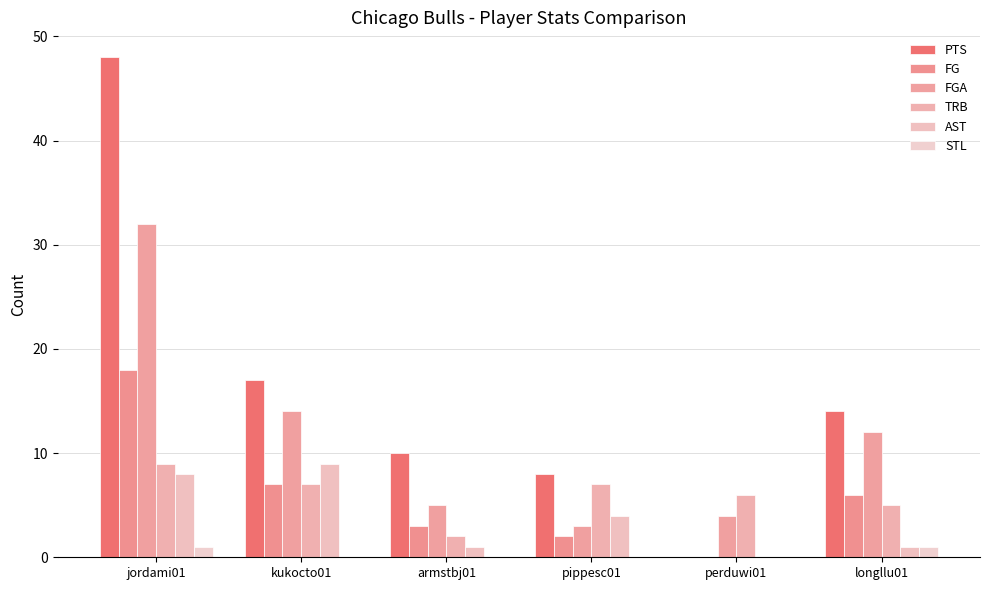

The FG series shows 18 at jordami01. True or false?

True